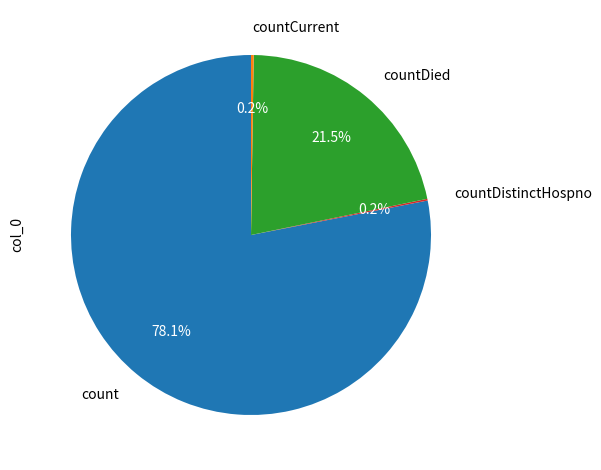

Which slice is the largest?

count